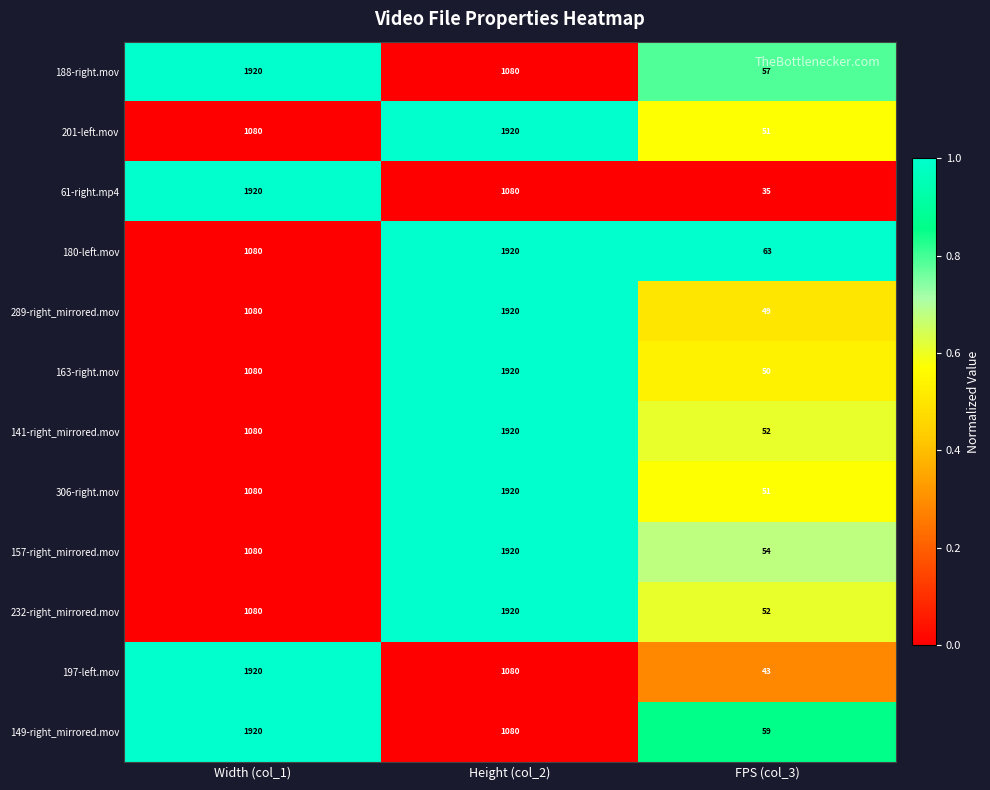

The 197-left.mov series shows 1920 at Width (col_1). True or false?

True